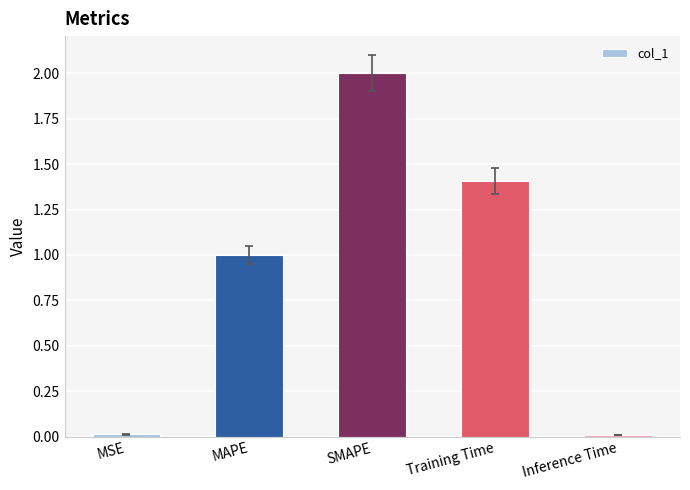

What is the label of the 4th bar from the right?

MAPE